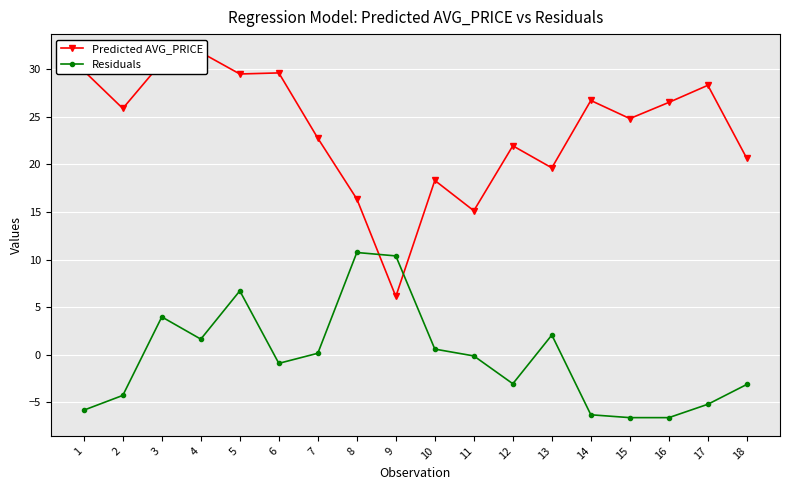

How many interior local valleys does the Residuals series have?

4